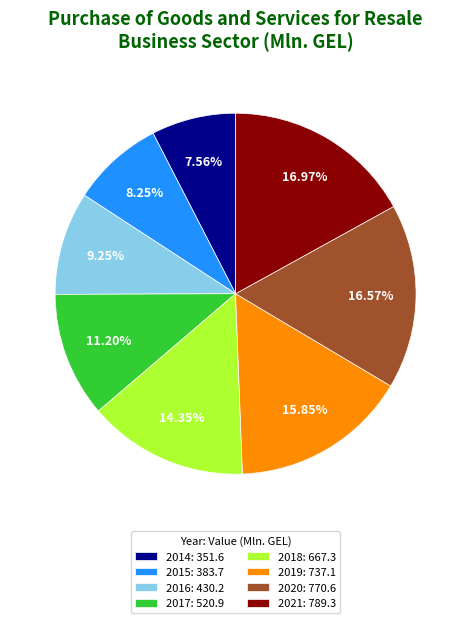

Which category has the smallest portion of the pie?

2014